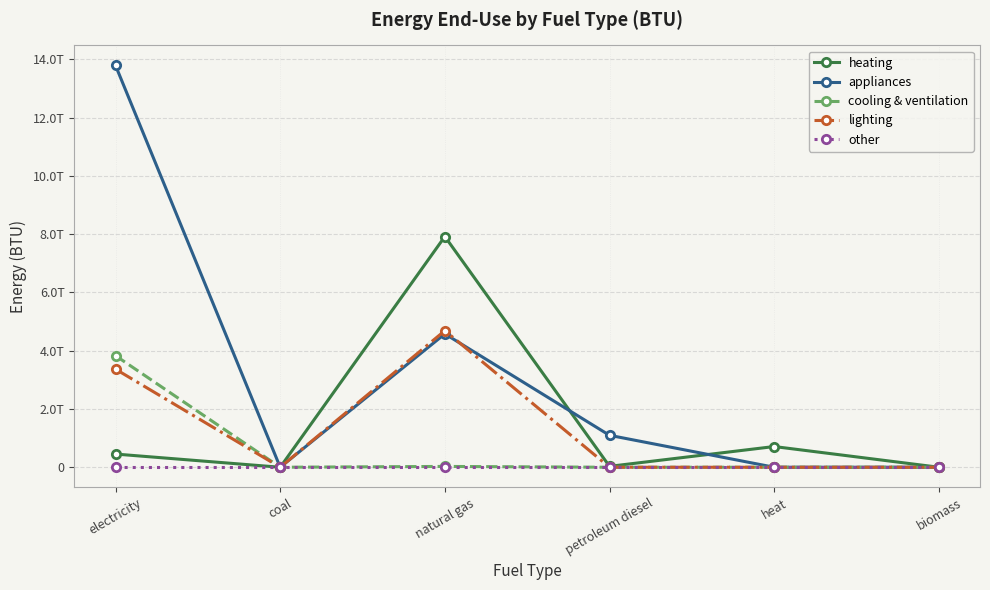

List the series in order of their peak value, lowest first.

other, cooling & ventilation, lighting, heating, appliances